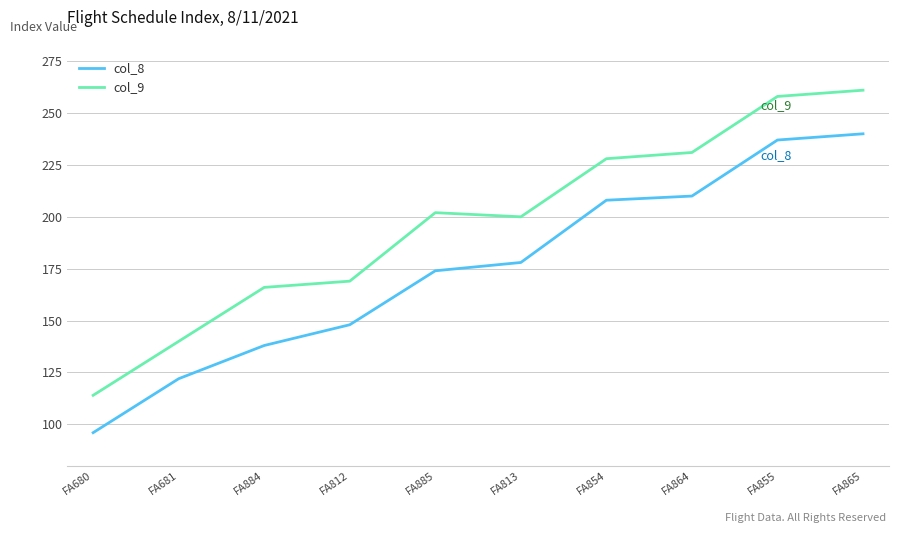

Reading left to right, transcribe all the data shown in this chart.

col_8: 96	122	138	148	174	178	208	210	237	240
col_9: 114	140	166	169	202	200	228	231	258	261